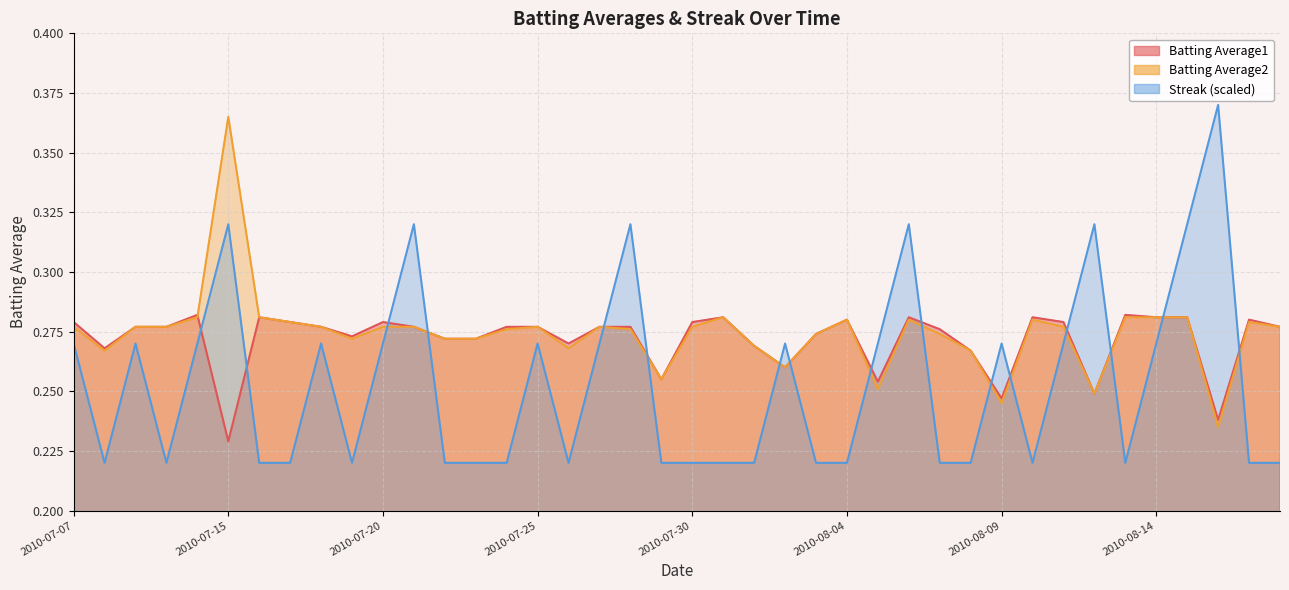

Which category has the lowest value in the Batting Average2 series?

2010-08-16